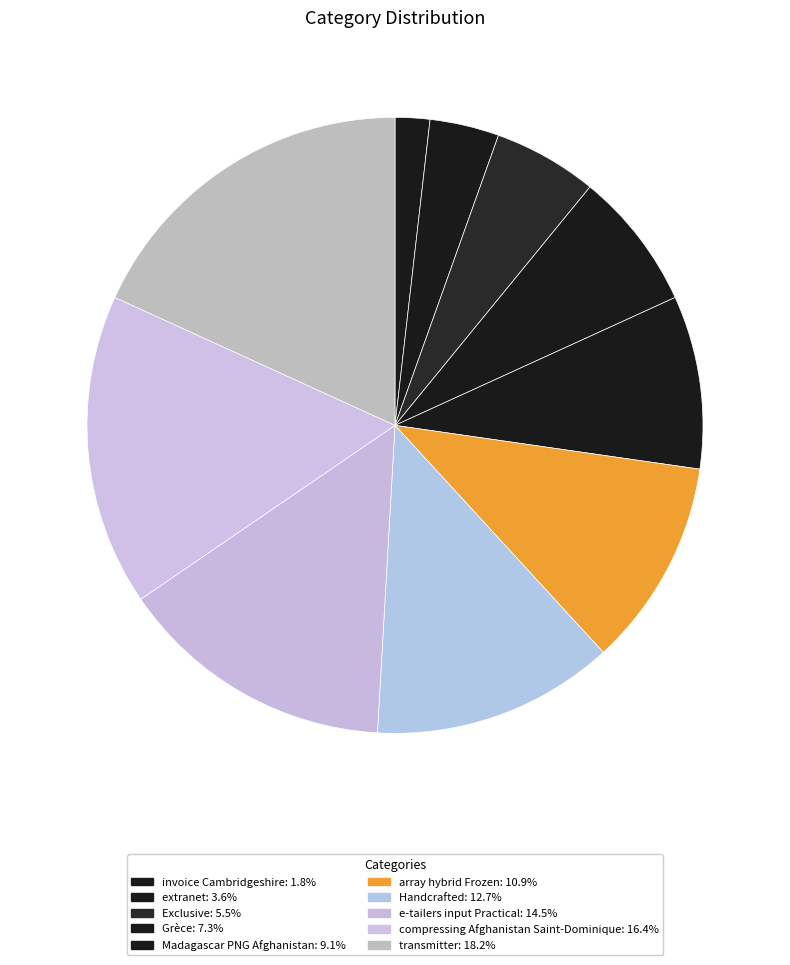

What percentage is the Grèce slice, to the nearest percent?

7%